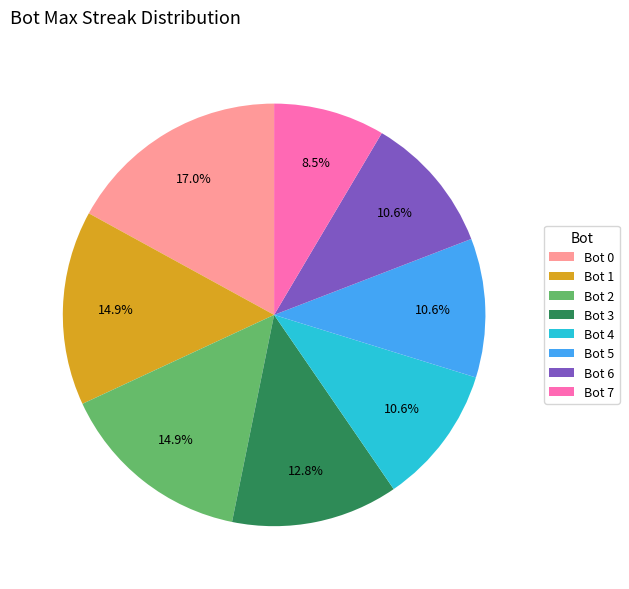

Is the sum of Bot 3 and Bot 0 greater than half?

No